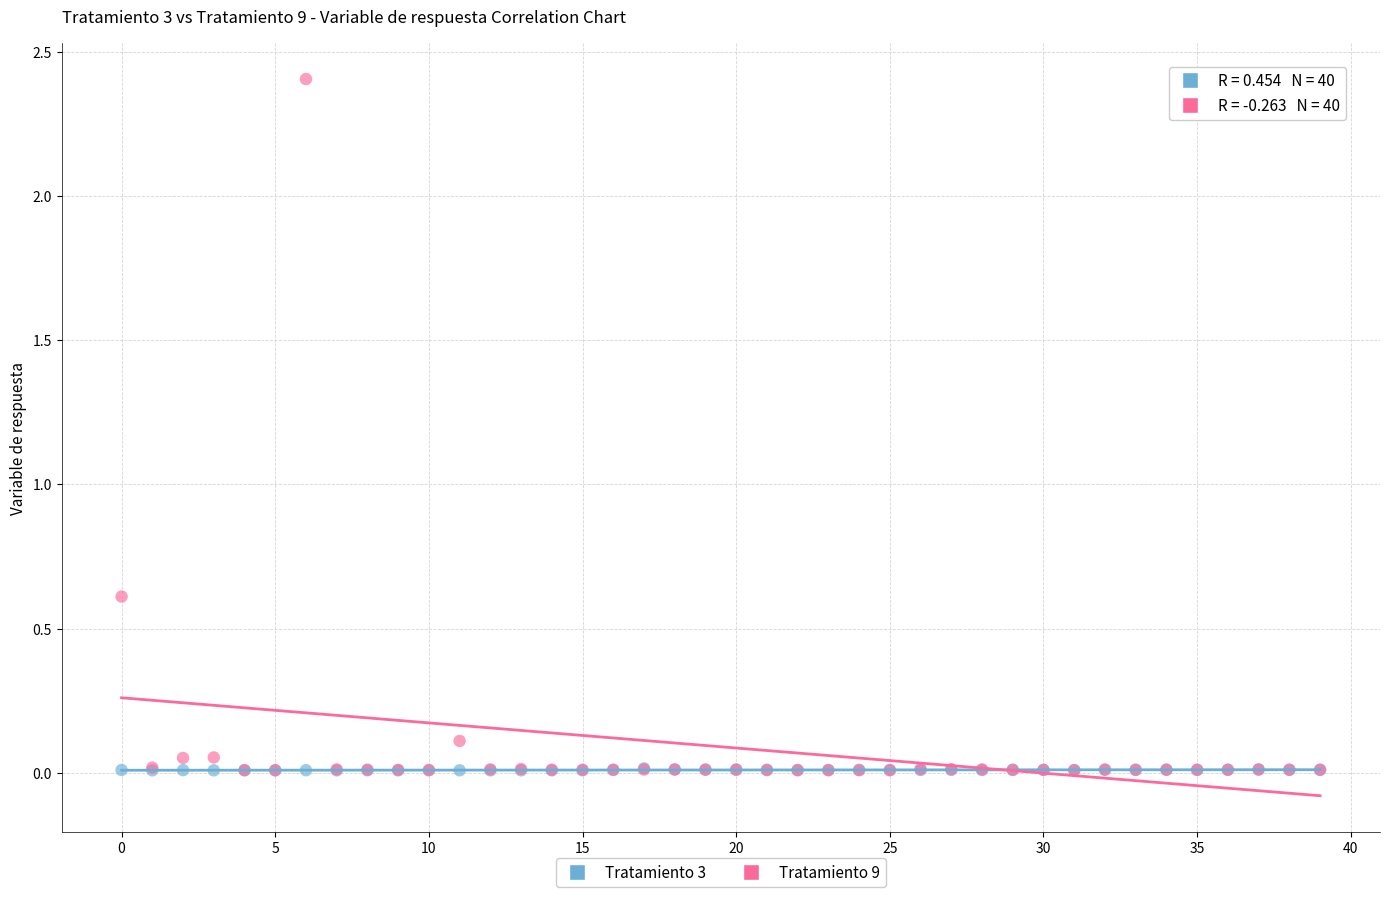

Which series has the widest spread of Y values?

Tratamiento 9